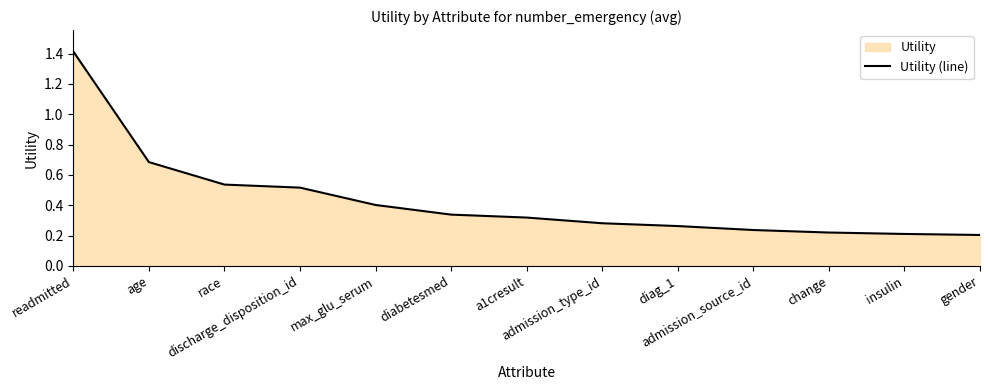

What is the label of the 13th point from the right?

readmitted